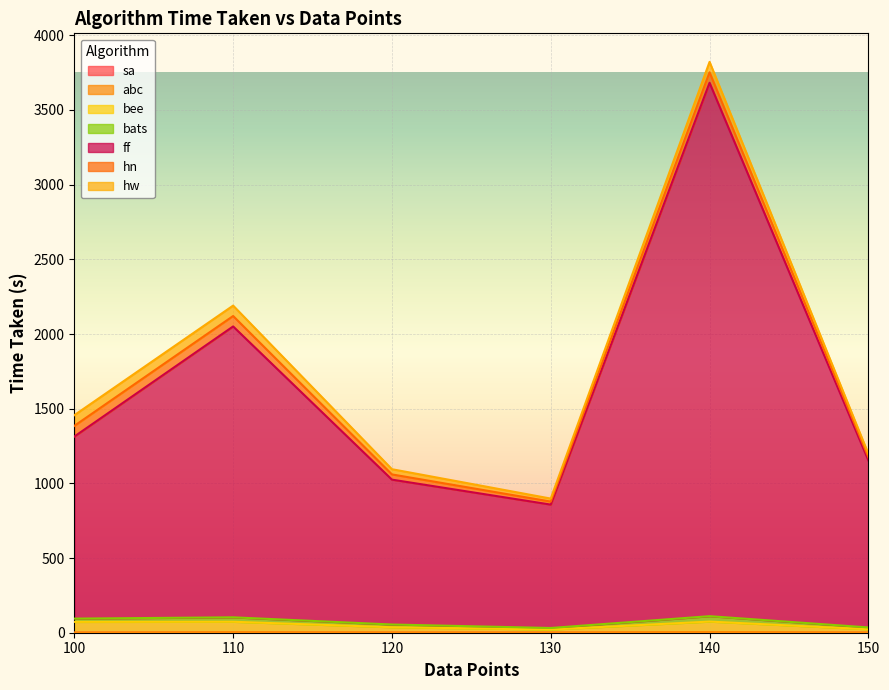

What is the lowest value of the abc series?

1.1